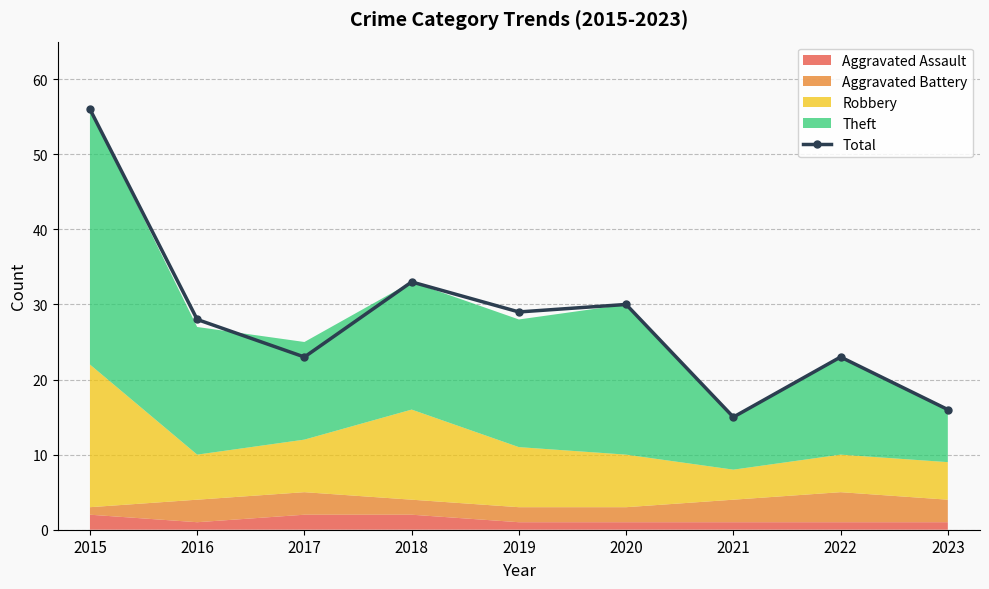

What is the value of the 4th point from the left?

33